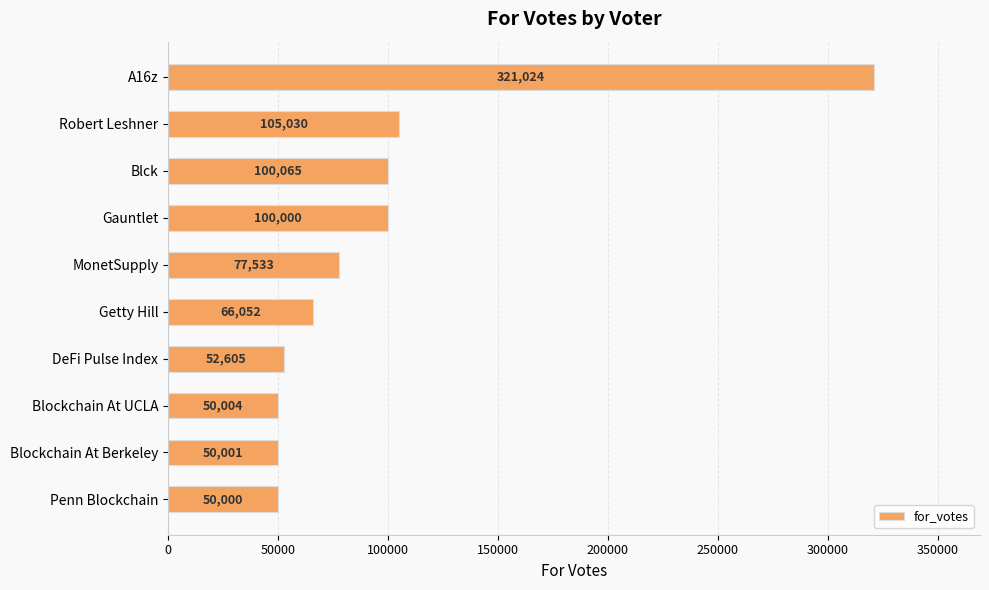

What is the approximate value at Blockchain At Berkeley?

50000.7